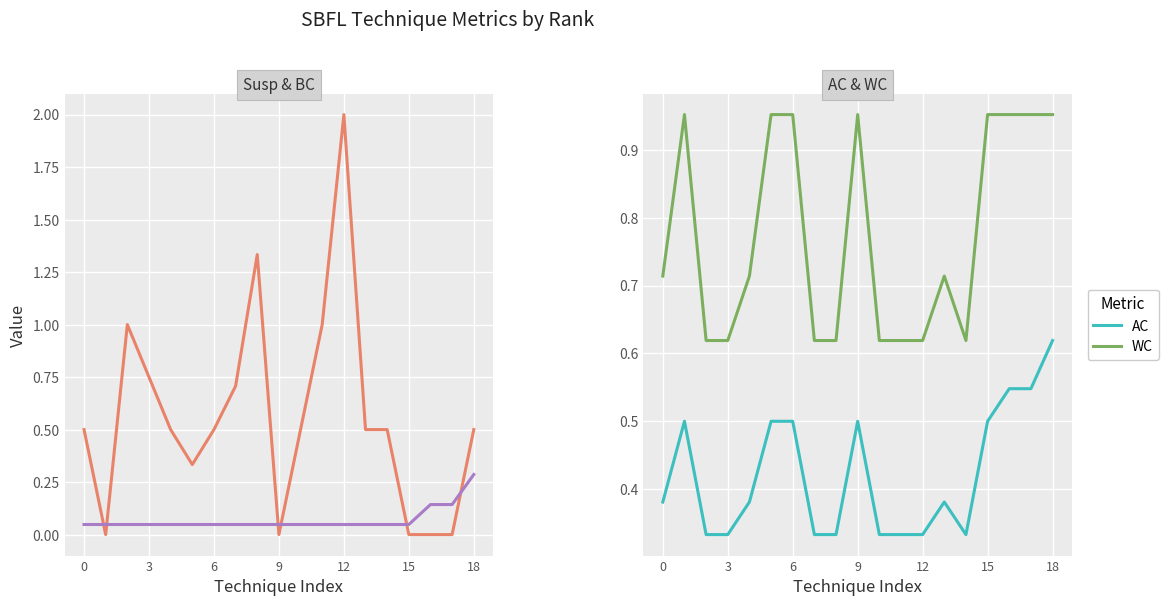

Reading left to right, list all the values displayed in this chart.

Susp: 0.5	0.0	1.0	0.8	0.5	0.3	0.5	0.7	1.3	0.0	0.5	1.0	2.0	0.5	0.5	0.0	0.0	0.0	0.5
BC: 0.0	0.0	0.0	0.0	0.0	0.0	0.0	0.0	0.0	0.0	0.0	0.0	0.0	0.0	0.0	0.0	0.1	0.1	0.3
AC: 0.4	0.5	0.3	0.3	0.4	0.5	0.5	0.3	0.3	0.5	0.3	0.3	0.3	0.4	0.3	0.5	0.5	0.5	0.6
WC: 0.7	1.0	0.6	0.6	0.7	1.0	1.0	0.6	0.6	1.0	0.6	0.6	0.6	0.7	0.6	1.0	1.0	1.0	1.0